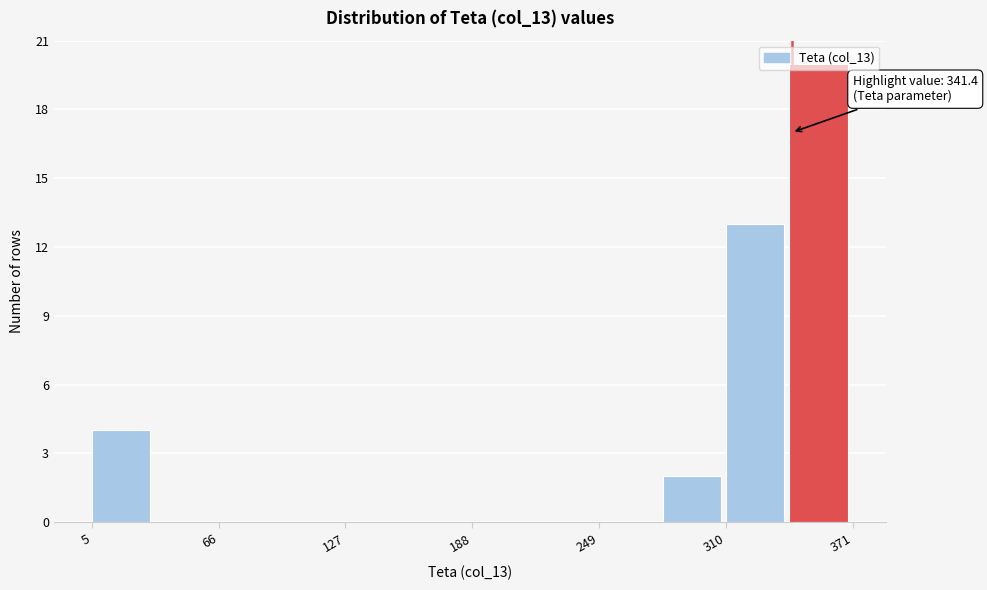

Around what value on the x-axis is the tallest bar? Give the approximate position of its centre, as read against the axis.

350